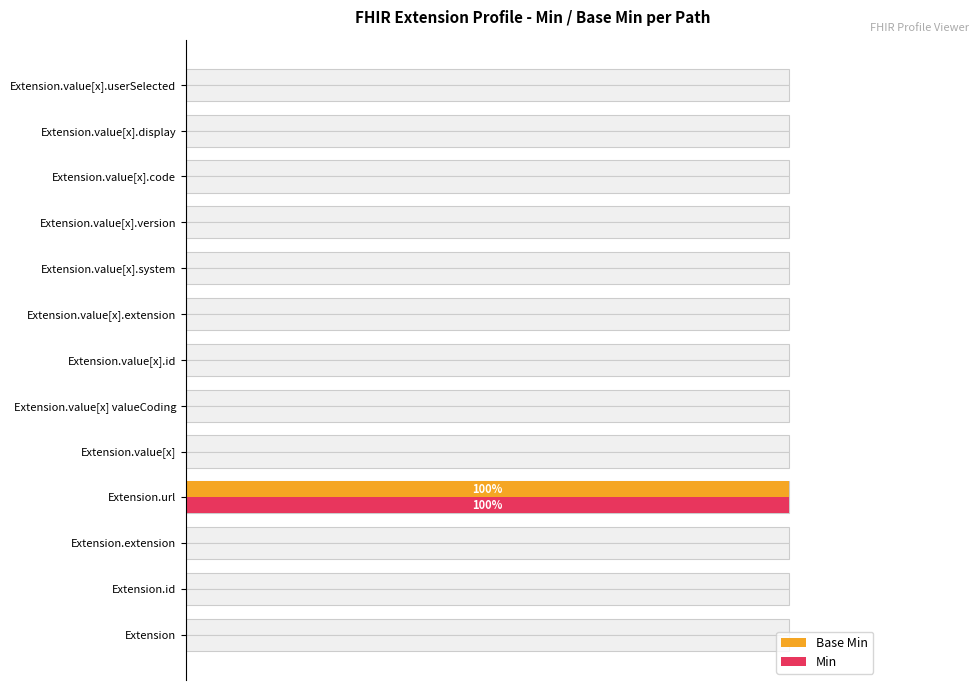

What is the greatest value displayed?

1